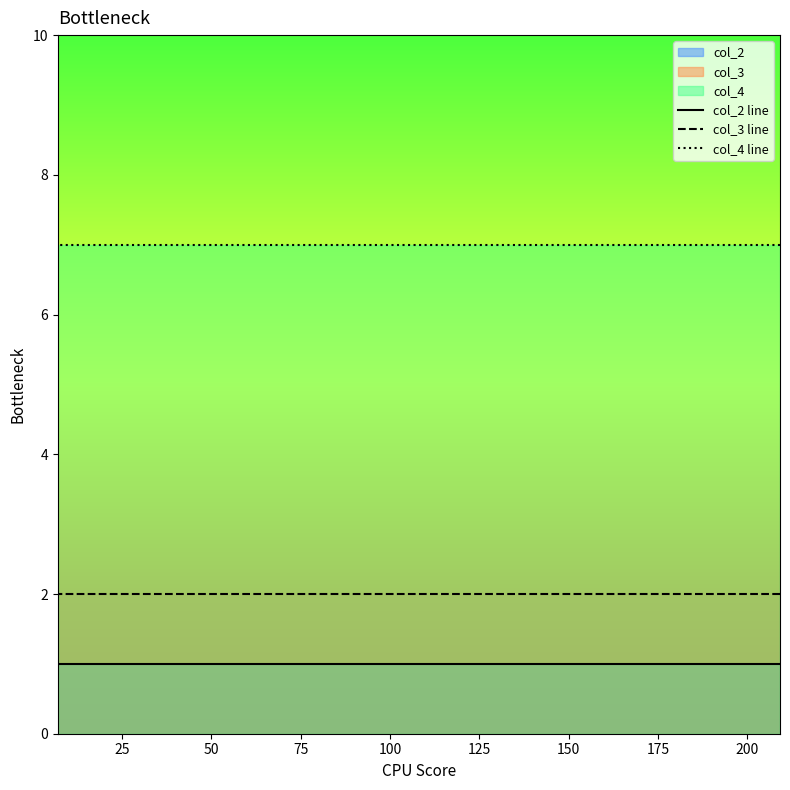

Which series has the largest total across all categories?

col_4 line